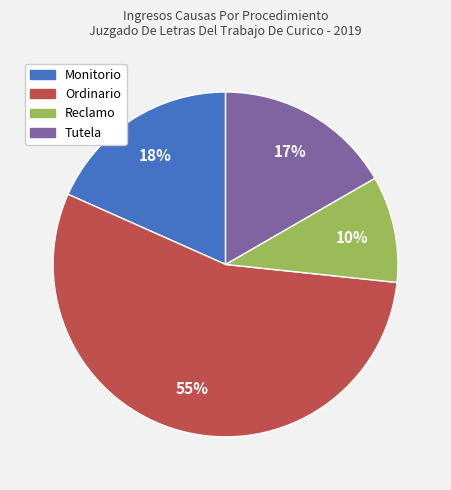

Which category has the smallest portion of the pie?

Reclamo